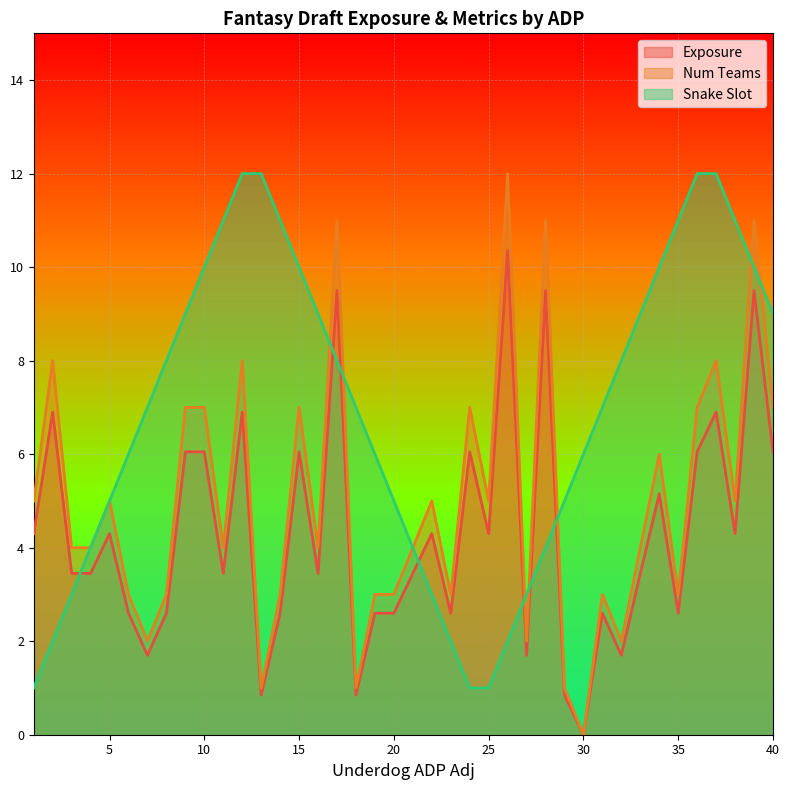

True or false: Num Teams and Exposure cross at least once.

False